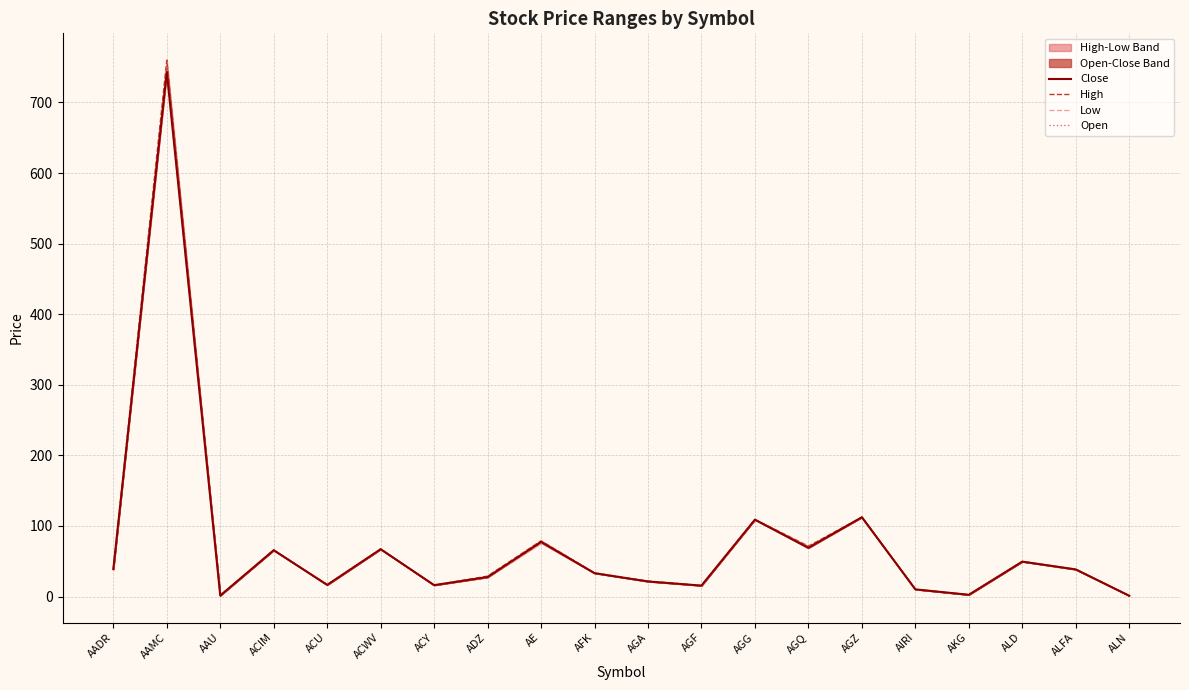

The Low series shows 2.4 at AKG. True or false?

True